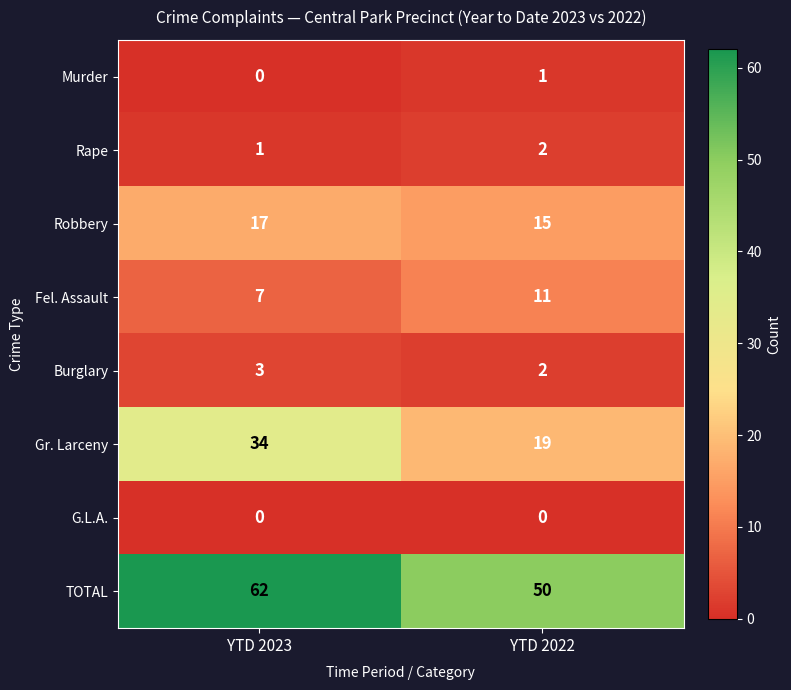

Read the Fel. Assault value at YTD 2023.

7